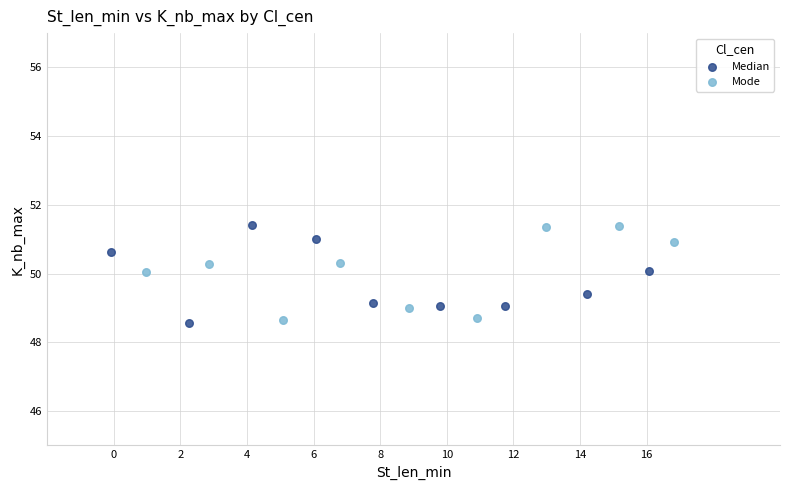

What are all the series names shown in the legend?

Median, Mode